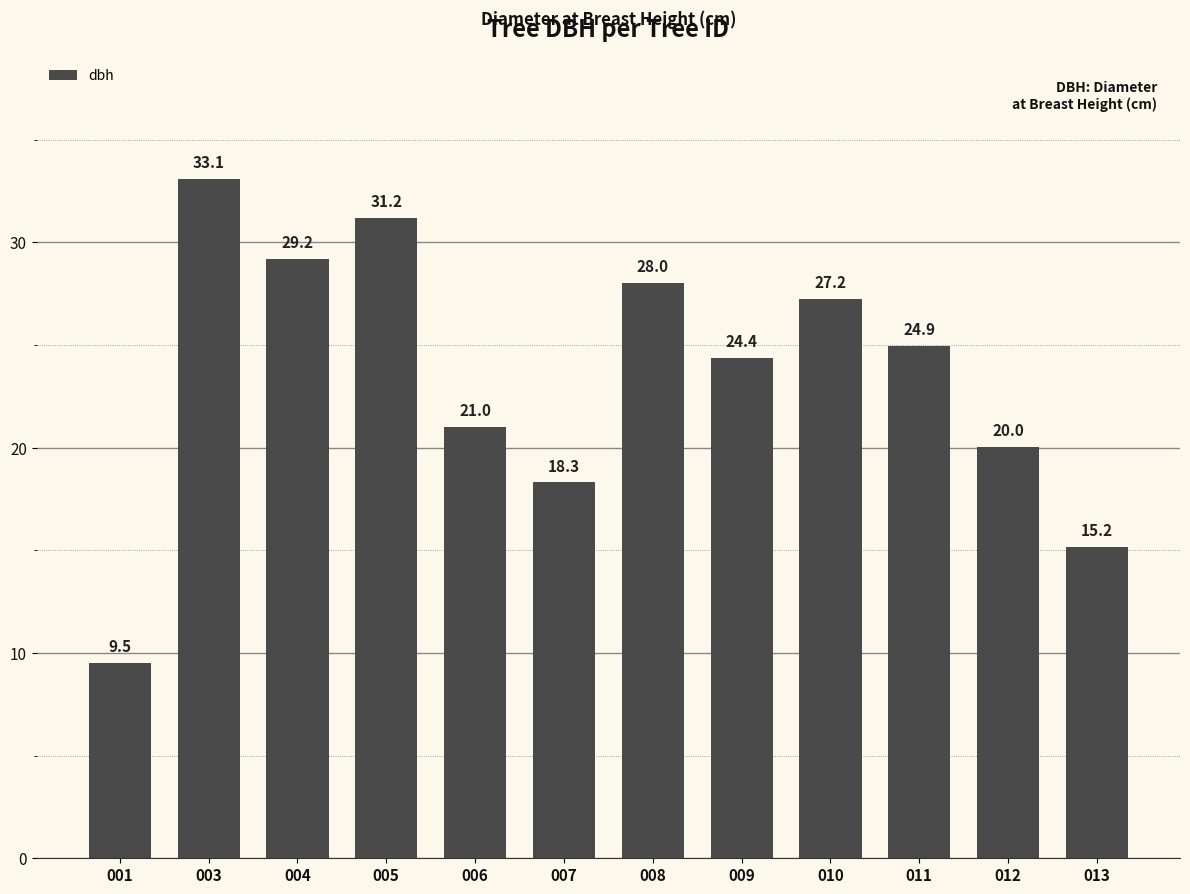

Rank the categories by value from lowest to highest.

001, 013, 007, 012, 006, 009, 011, 010, 008, 004, 005, 003